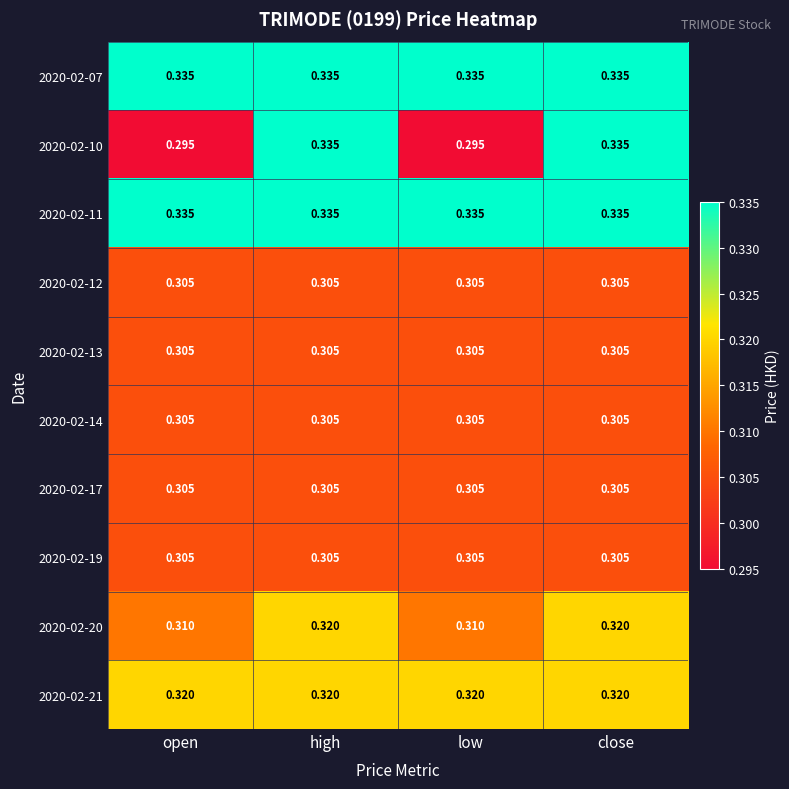

How many distinct data groups are displayed?

10